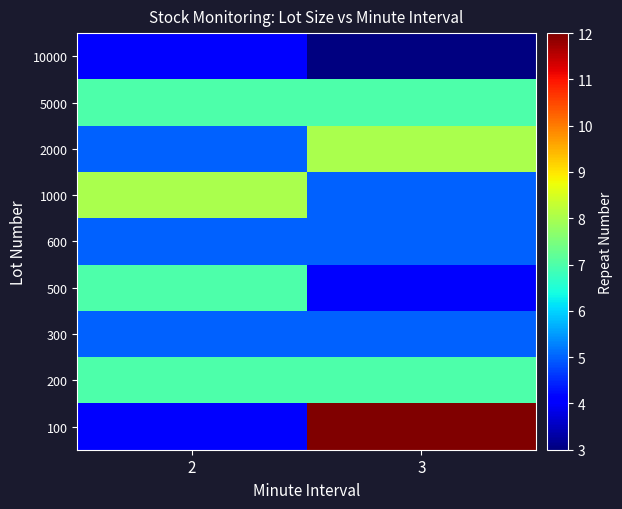

At which category does the chart reach its peak across all series?

3